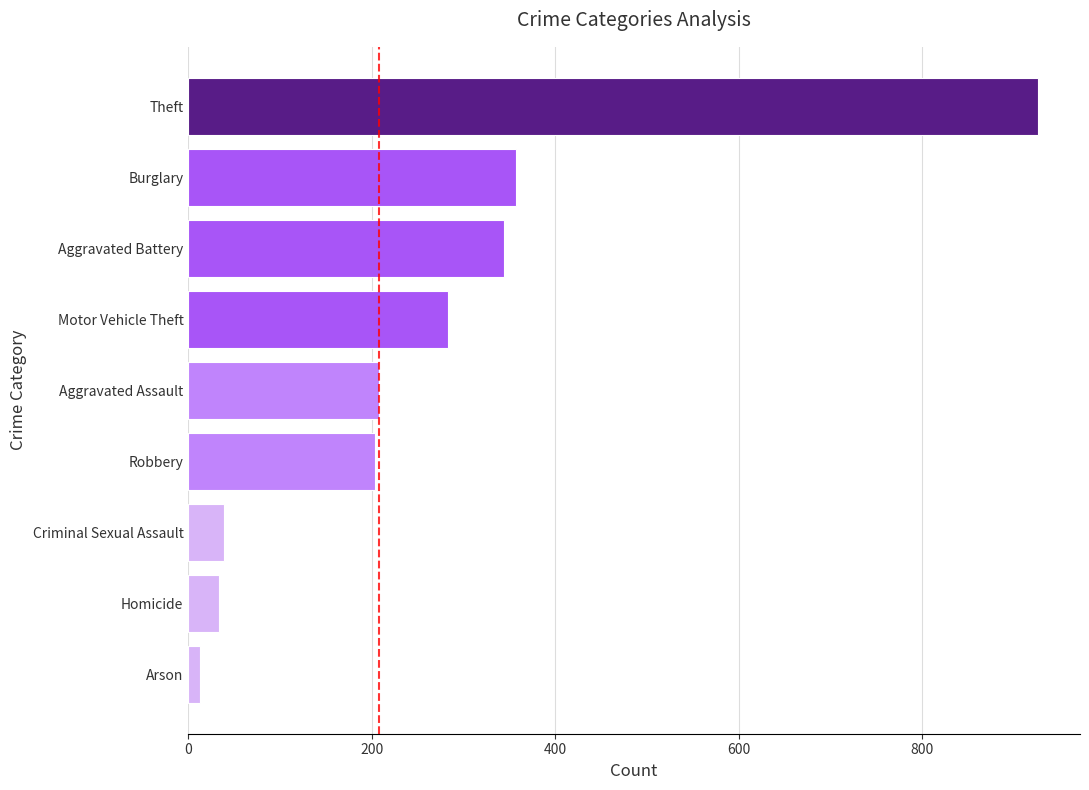

Where is the data nearest to the value 469?

Burglary